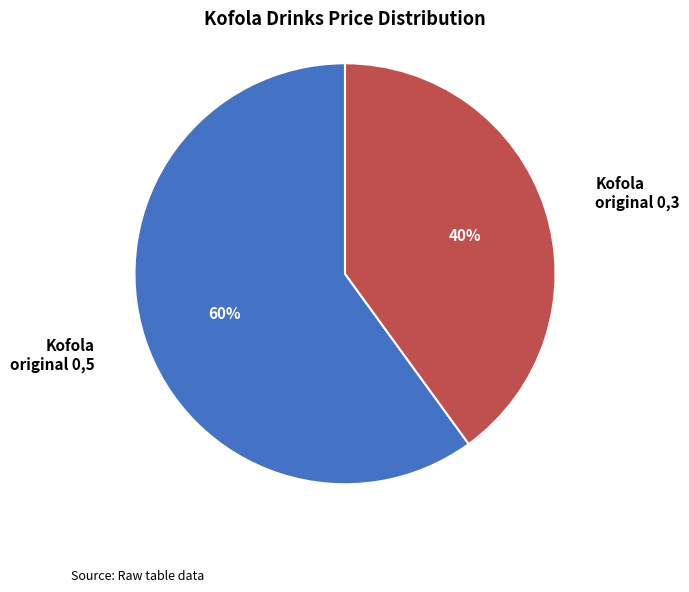

True or false: Kofola original 0,3 accounts for 27% of the total.

False